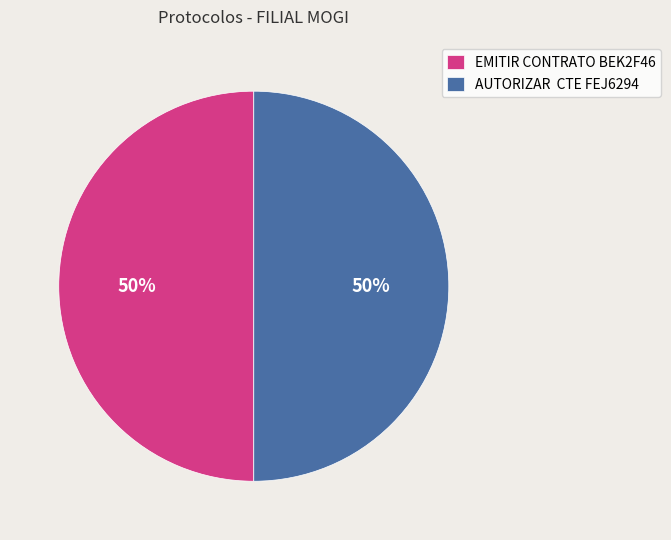

The AUTORIZAR CTE FEJ6294 slice represents 50% of the pie. True or false?

True